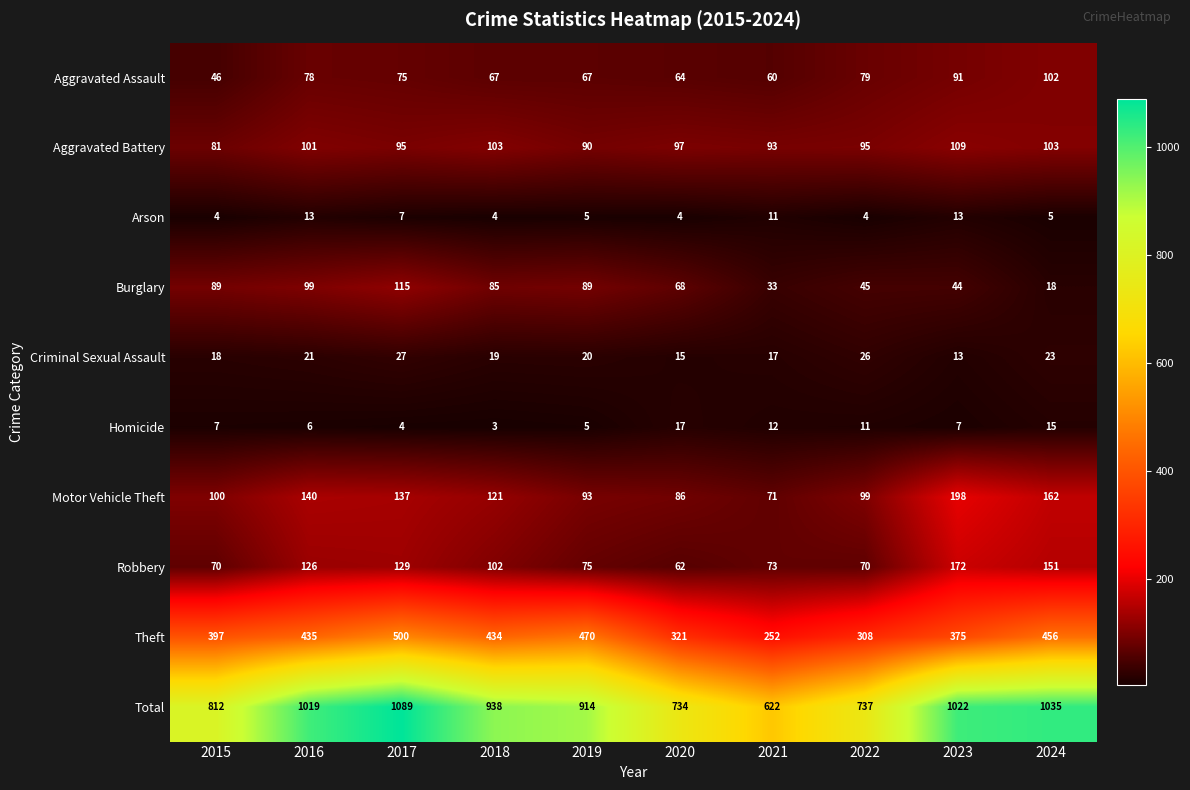

What is the minimum value shown in the chart?

3